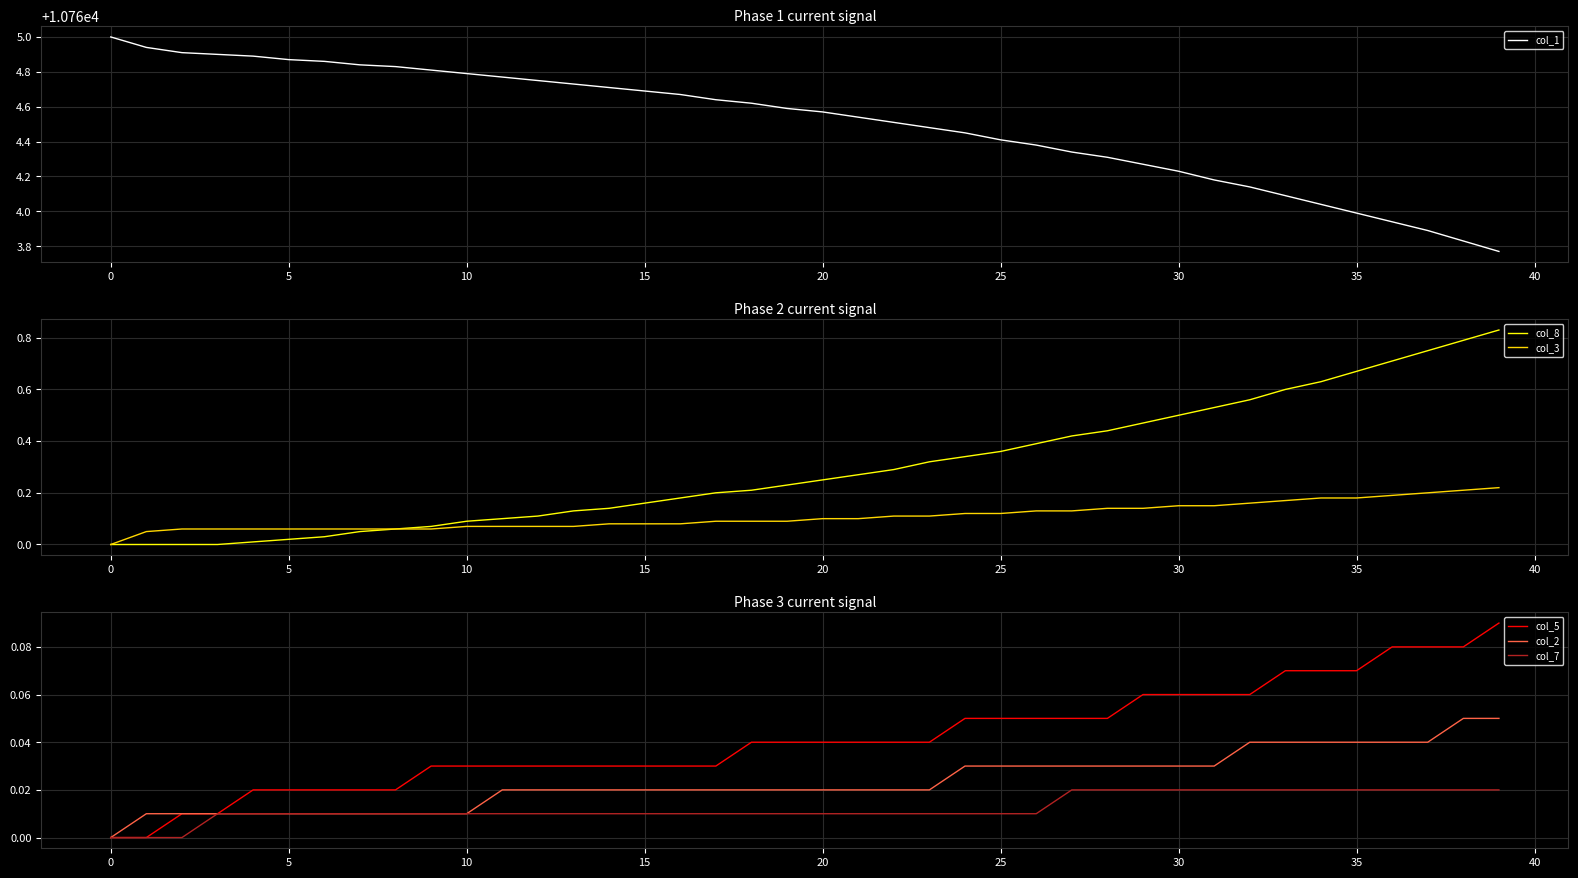

The value of col_7 at 17 is 0.0. True or false?

False